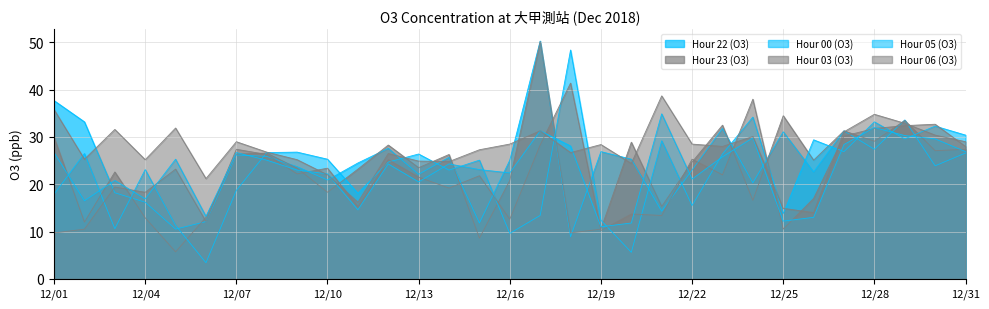

True or false: Hour 05 (O3) has more than 1 points higher than both neighbors.

True